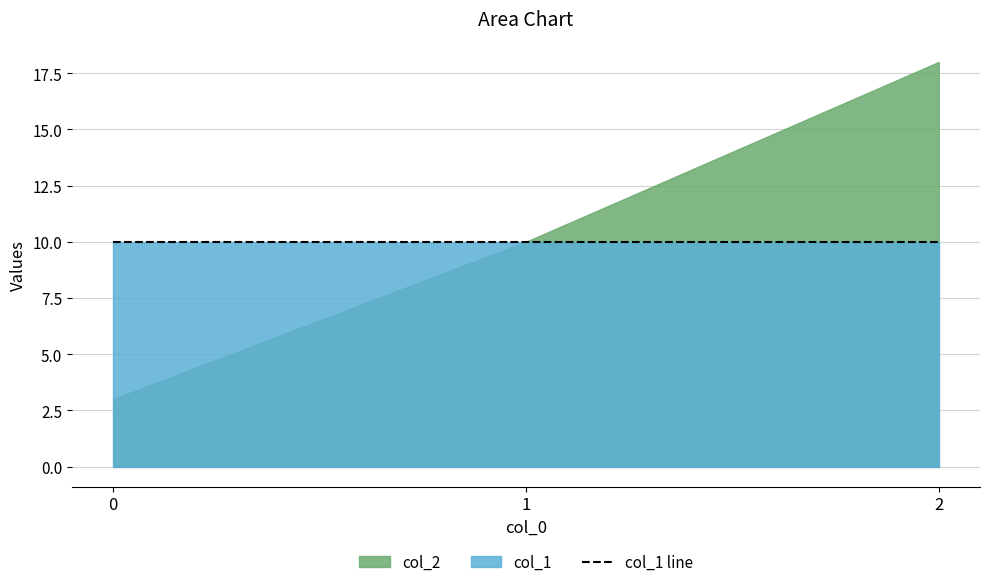

Reading right to left, list all the values displayed in this chart.

col_1: 10	10	10
col_2: 18	10	3